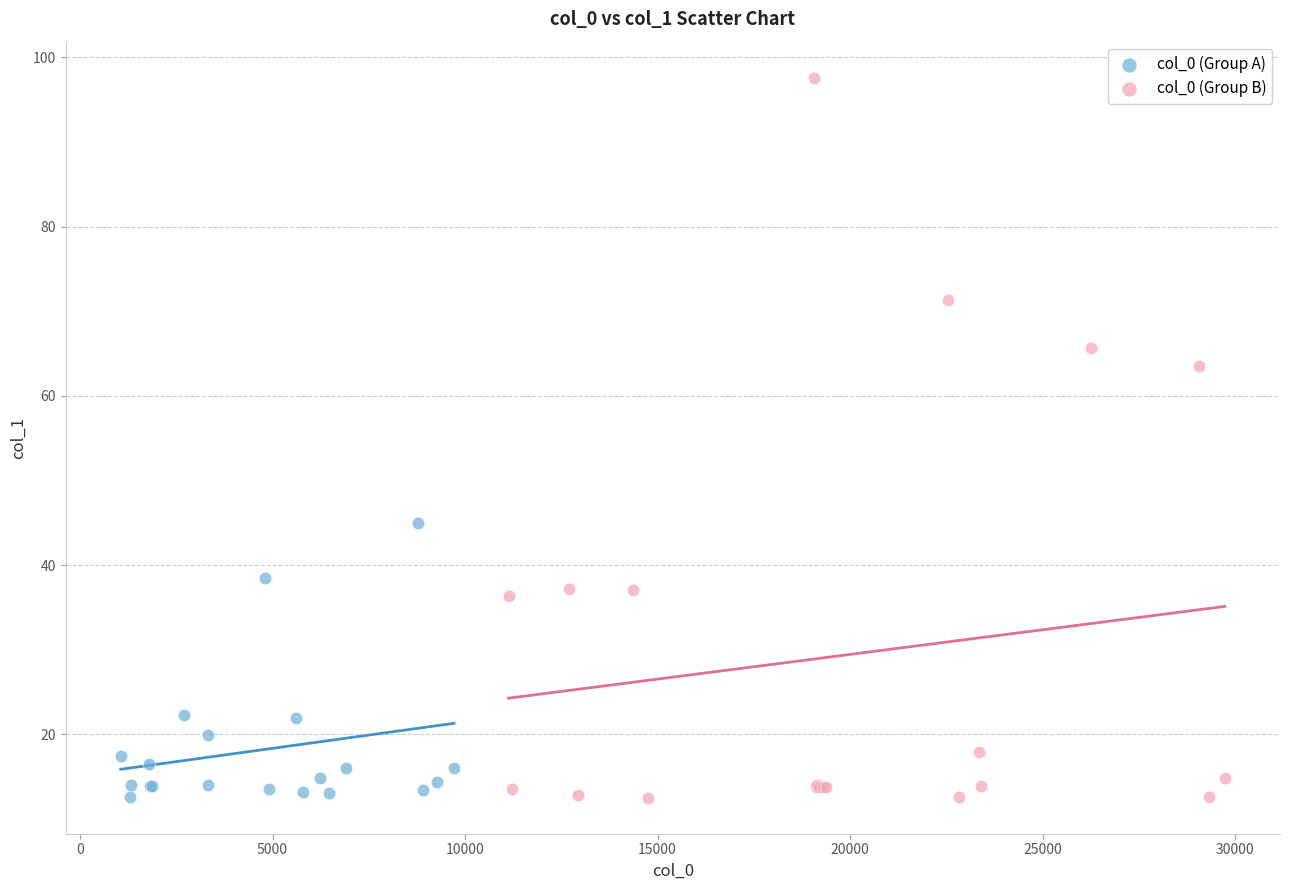

Which series contains the highest Y value?

col_0 (Group B)